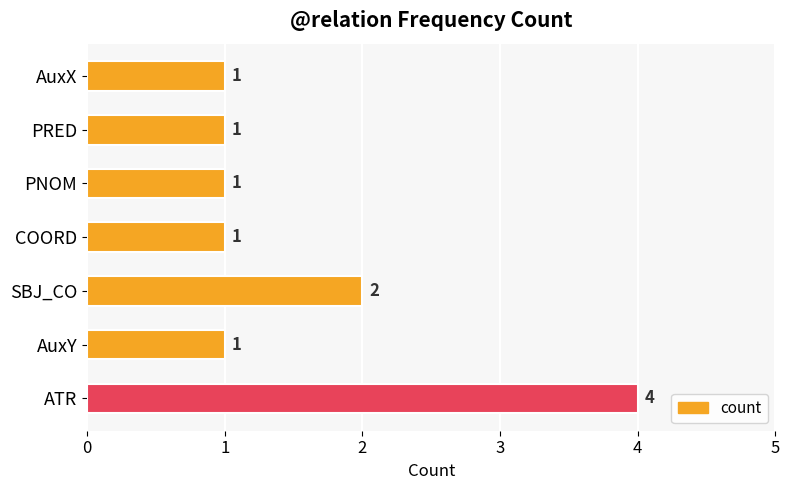

Is it true that the value at AuxY is 1?

True